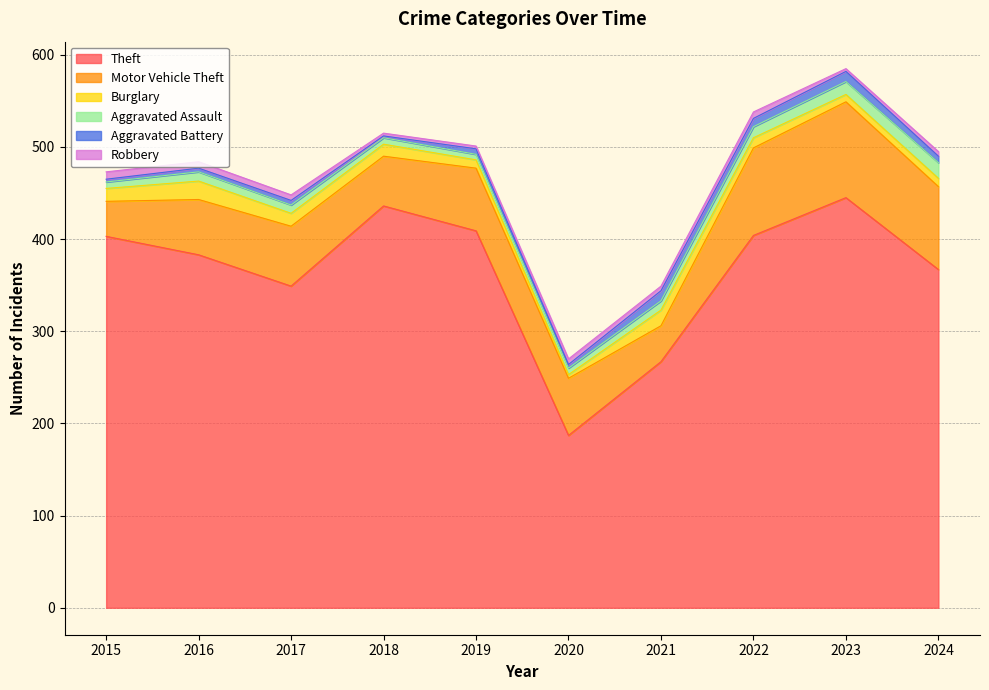

What is the difference between the highest and lowest values at 2017?

344